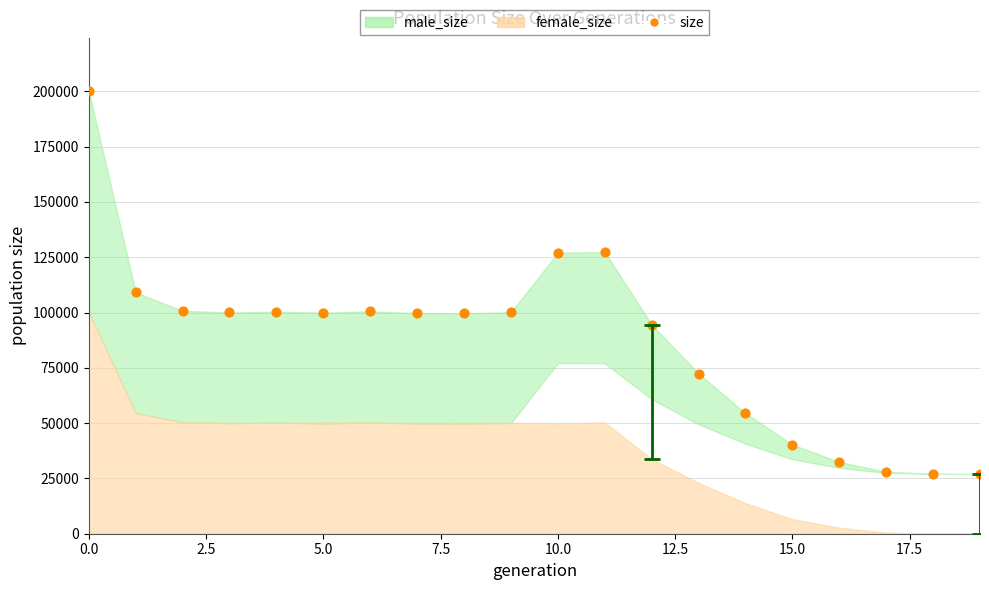

What is the range of Y values (max minus min)?

173163